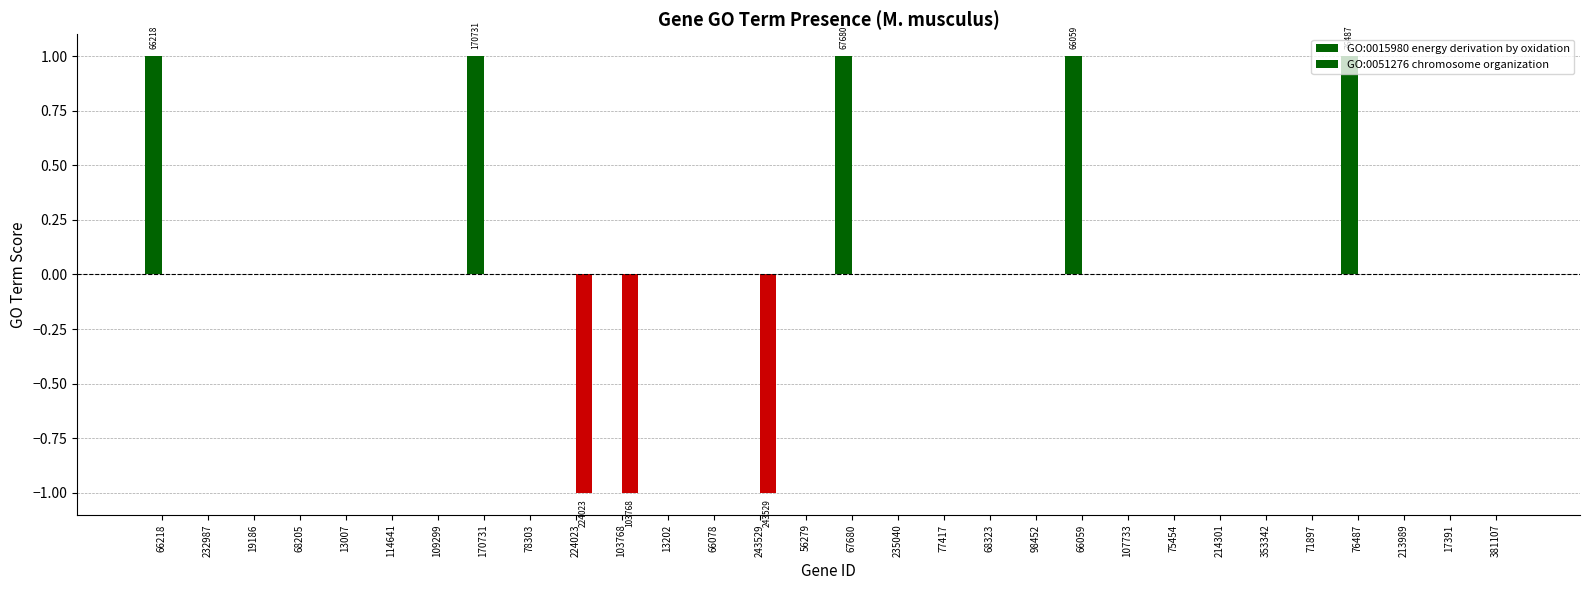

Are the bars horizontal?

No